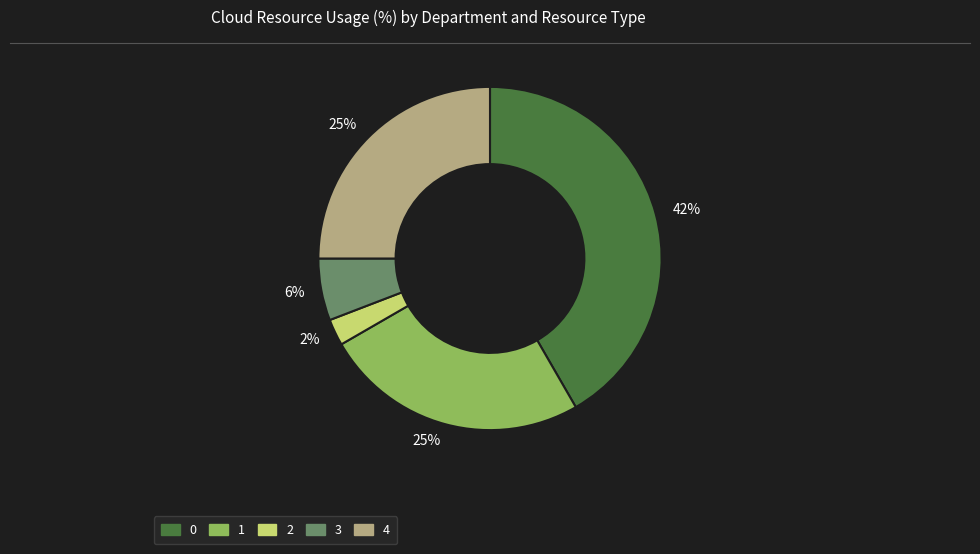

Does any single category account for the majority?

No